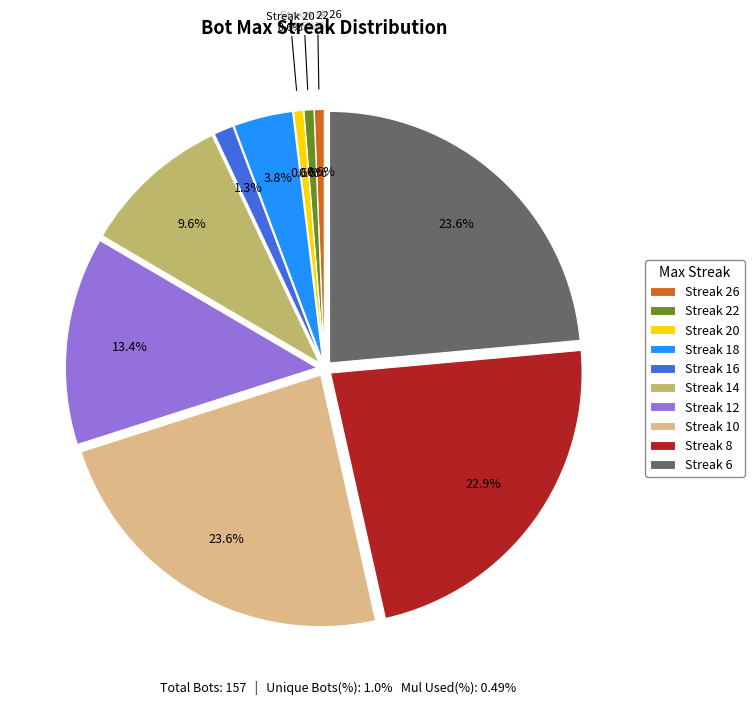

To the nearest percent, what is the combined percentage of 8 and 6?

46%